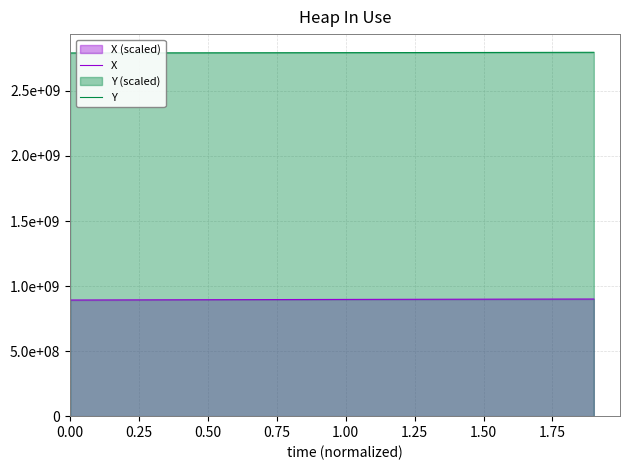

Does the chart display data point markers on the line(s)?

No